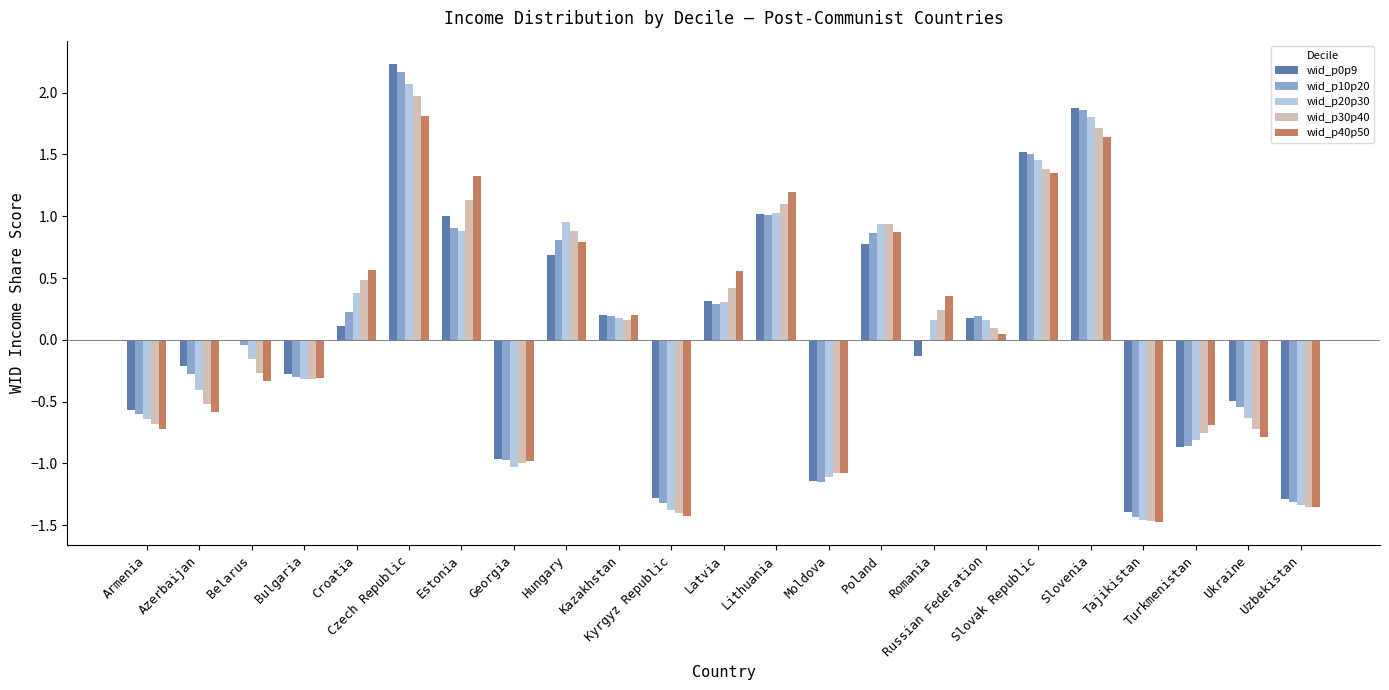

The wid_p30p40 series shows -2.4 at Kyrgyz Republic. True or false?

False